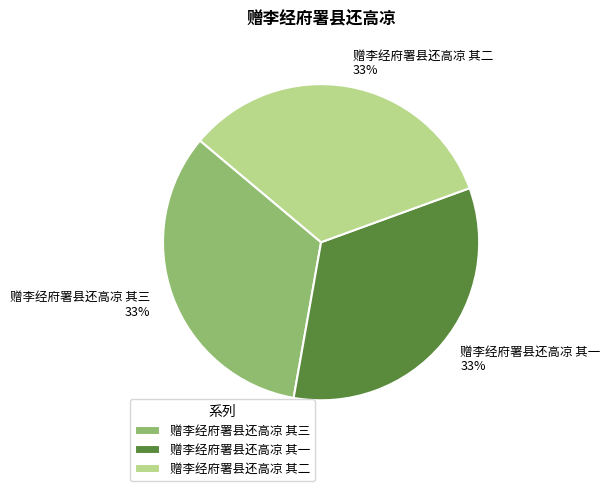

Combined, do 赠李经府署县还高凉 其三 and 赠李经府署县还高凉 其二 account for over 50%?

Yes